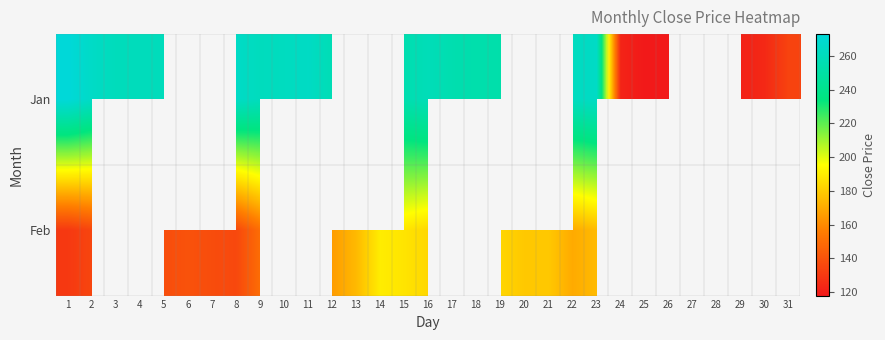

What is the highest value of the Feb series?

190.1